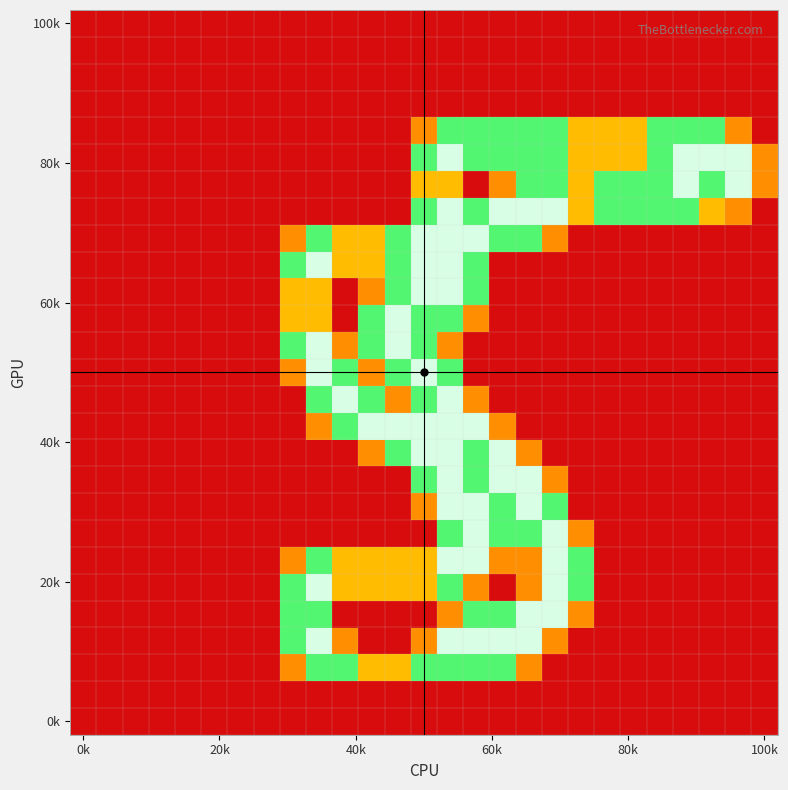

At which category is the sum across all series the highest?

14